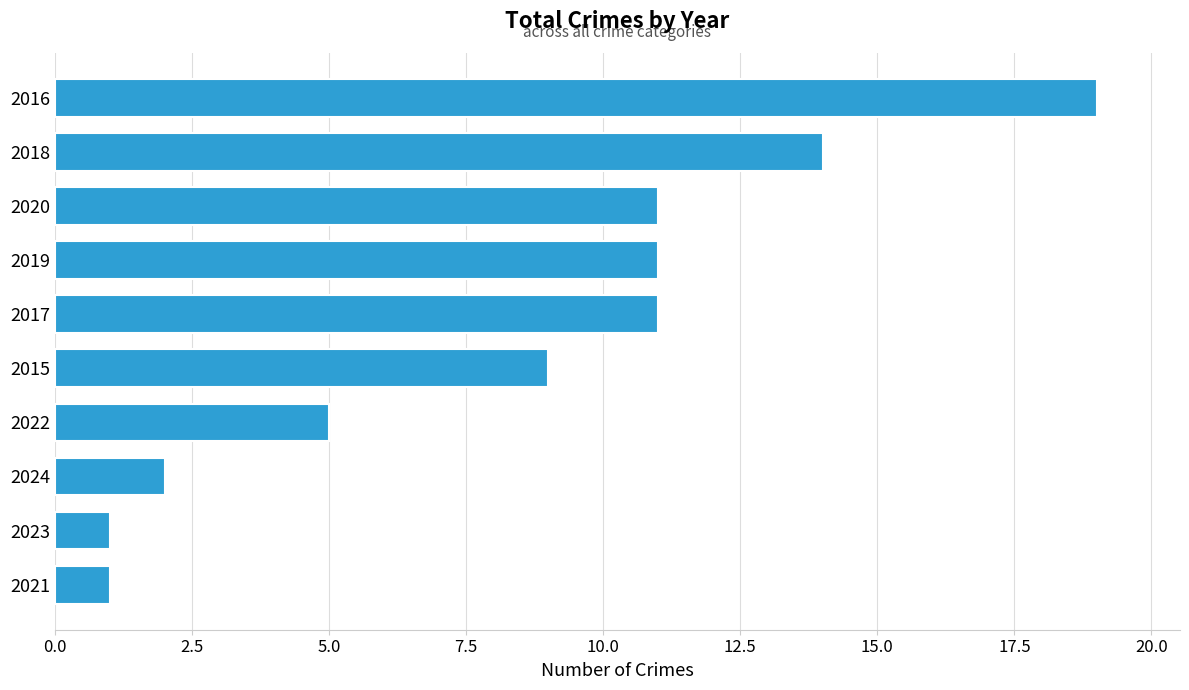

Which has a higher value, 2019 or 2021?

2019